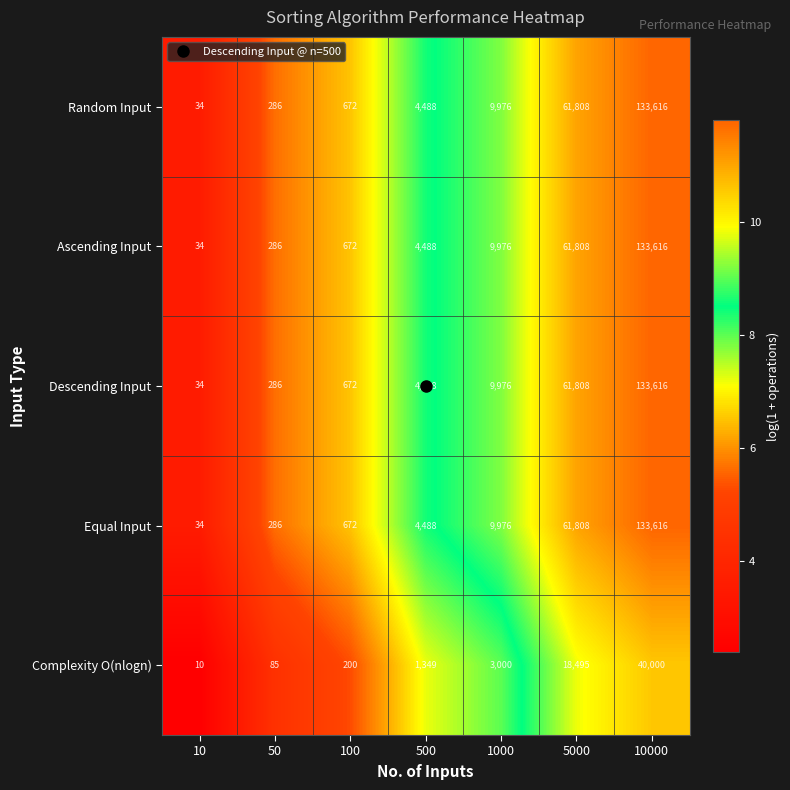

Where is Ascending Input nearest to the value 66825?

5000